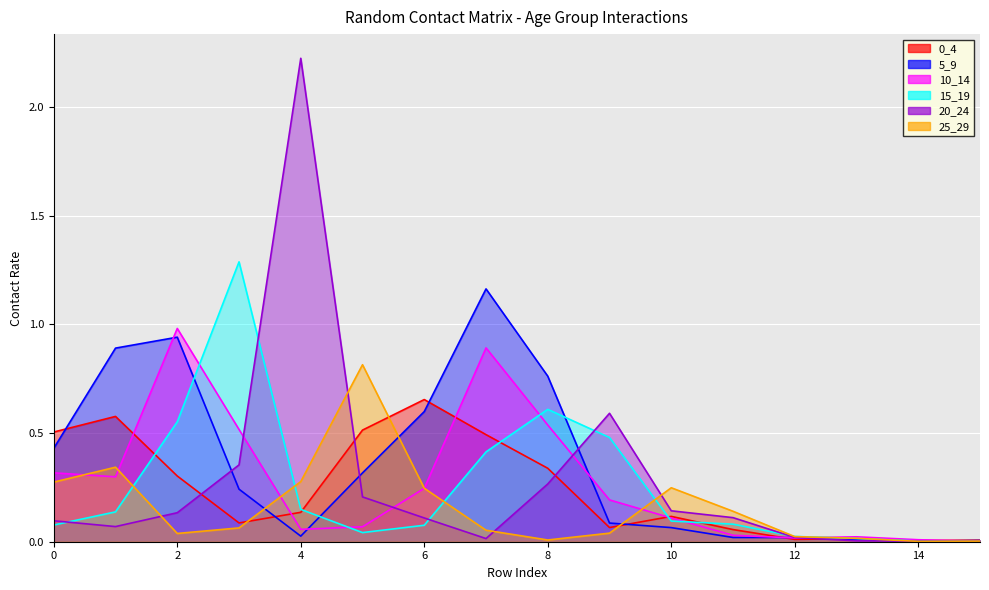

What is the sum of all 0_4 values?

3.9